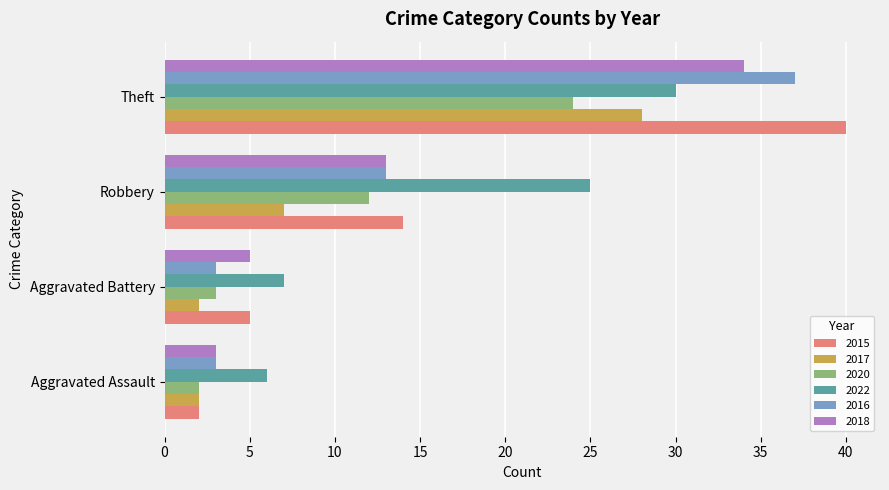

What value does the 2022 series have at Aggravated Assault?

6